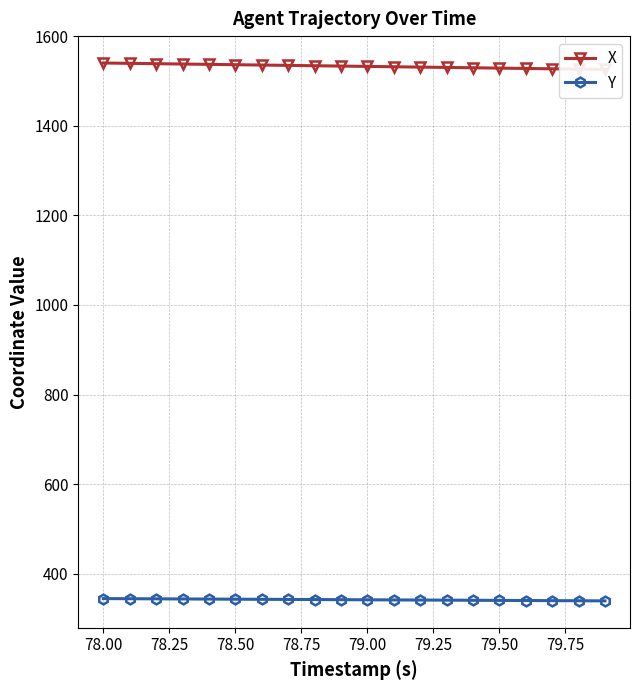

What are all the series names shown in the legend?

X, Y